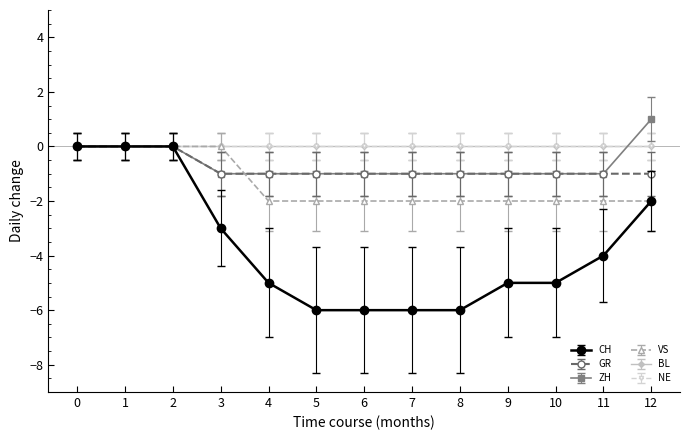

Is this an area chart (filled region under the line)?

No